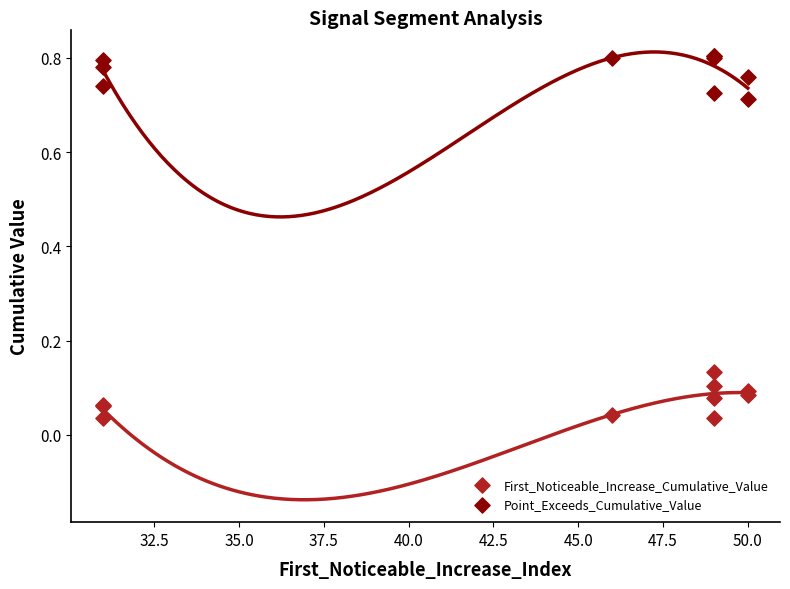

Which series reaches the maximum Y coordinate?

Point_Exceeds_Cumulative_Value